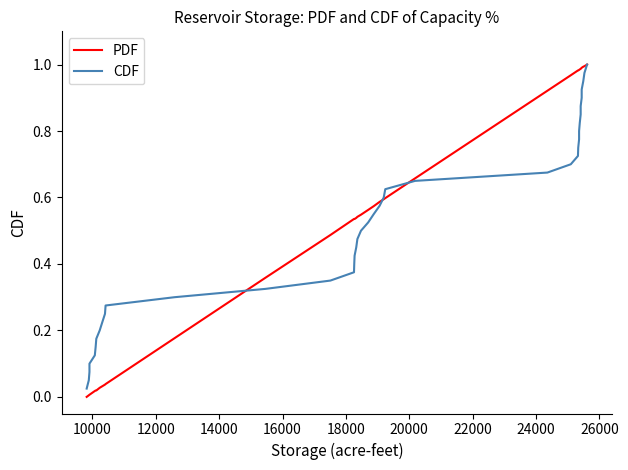

Which series has the widest spread of values?

PDF